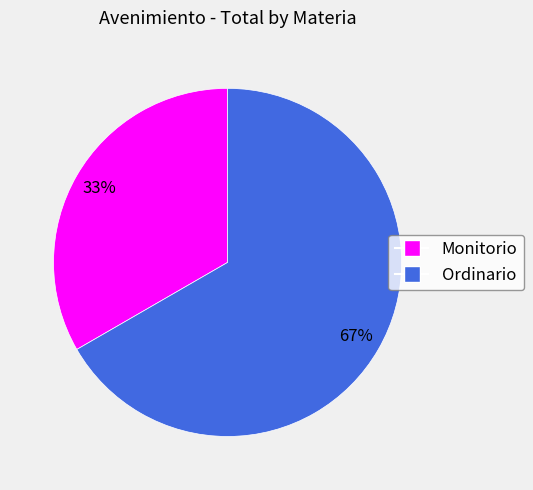

Count the number of slices in the pie.

2